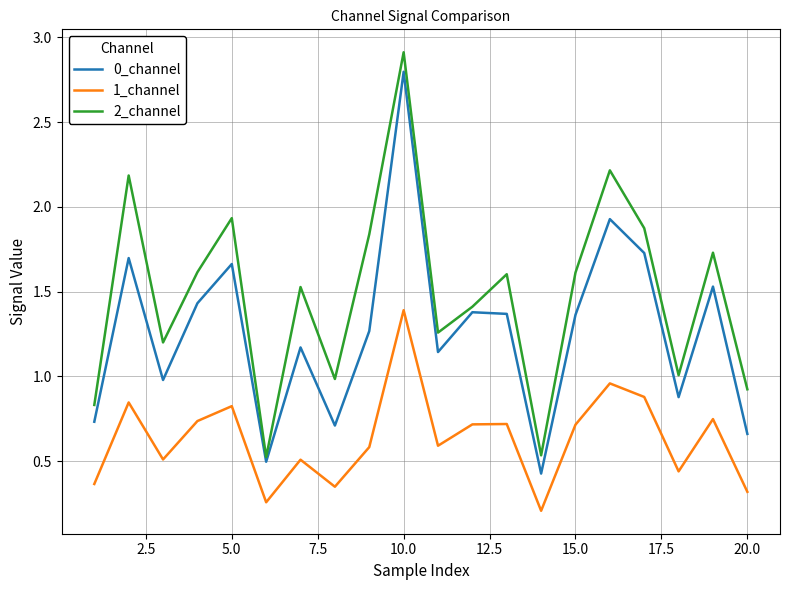

True or false: 2_channel and 1_channel cross at least once.

False